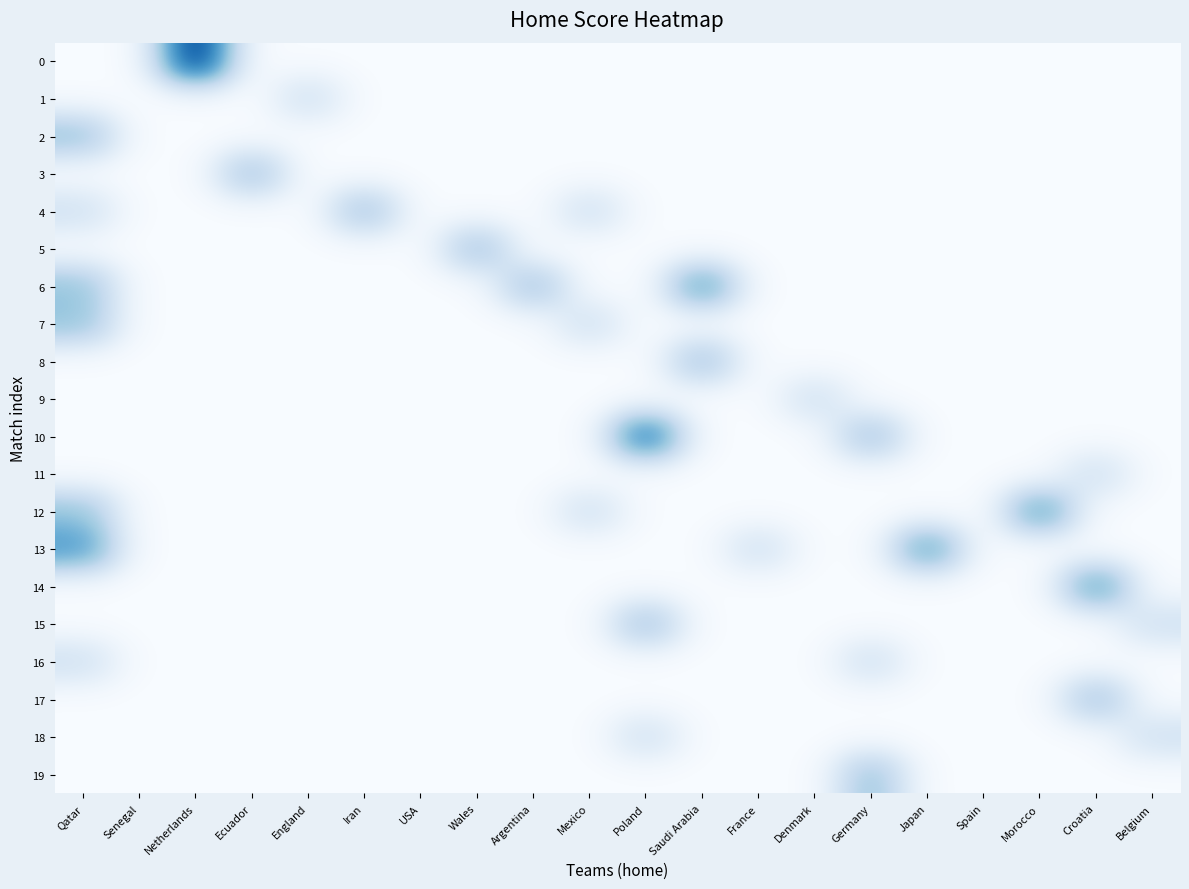

Reading left to right, transcribe all the data shown in this chart.

0: Qatar=0	Senegal=0	Netherlands=5	Ecuador=0	England=0	Iran=0	USA=0	Wales=0	Argentina=0	Mexico=0	Poland=0	Saudi Arabia=0	France=0	Denmark=0	Germany=0	Japan=0	Spain=0	Morocco=0	Croatia=0	Belgium=0
1: Qatar=0	Senegal=0	Netherlands=0	Ecuador=0	England=1	Iran=0	USA=0	Wales=0	Argentina=0	Mexico=0	Poland=0	Saudi Arabia=0	France=0	Denmark=0	Germany=0	Japan=0	Spain=0	Morocco=0	Croatia=0	Belgium=0
2: Qatar=2	Senegal=0	Netherlands=0	Ecuador=0	England=0	Iran=0	USA=0	Wales=0	Argentina=0	Mexico=0	Poland=0	Saudi Arabia=0	France=0	Denmark=0	Germany=0	Japan=0	Spain=0	Morocco=0	Croatia=0	Belgium=0
3: Qatar=0	Senegal=0	Netherlands=0	Ecuador=2	England=0	Iran=0	USA=0	Wales=0	Argentina=0	Mexico=0	Poland=0	Saudi Arabia=0	France=0	Denmark=0	Germany=0	Japan=0	Spain=0	Morocco=0	Croatia=0	Belgium=0
4: Qatar=1	Senegal=0	Netherlands=0	Ecuador=0	England=0	Iran=2	USA=0	Wales=0	Argentina=0	Mexico=1	Poland=0	Saudi Arabia=0	France=0	Denmark=0	Germany=0	Japan=0	Spain=0	Morocco=0	Croatia=0	Belgium=0
5: Qatar=0	Senegal=0	Netherlands=0	Ecuador=0	England=0	Iran=0	USA=0	Wales=2	Argentina=0	Mexico=0	Poland=0	Saudi Arabia=0	France=0	Denmark=0	Germany=0	Japan=0	Spain=0	Morocco=0	Croatia=0	Belgium=0
6: Qatar=2	Senegal=0	Netherlands=0	Ecuador=0	England=0	Iran=0	USA=0	Wales=0	Argentina=2	Mexico=0	Poland=0	Saudi Arabia=3	France=0	Denmark=0	Germany=0	Japan=0	Spain=0	Morocco=0	Croatia=0	Belgium=0
7: Qatar=2	Senegal=0	Netherlands=0	Ecuador=0	England=0	Iran=0	USA=0	Wales=0	Argentina=0	Mexico=1	Poland=0	Saudi Arabia=0	France=0	Denmark=0	Germany=0	Japan=0	Spain=0	Morocco=0	Croatia=0	Belgium=0
8: Qatar=0	Senegal=0	Netherlands=0	Ecuador=0	England=0	Iran=0	USA=0	Wales=0	Argentina=0	Mexico=0	Poland=0	Saudi Arabia=2	France=0	Denmark=0	Germany=0	Japan=0	Spain=0	Morocco=0	Croatia=0	Belgium=0
9: Qatar=0	Senegal=0	Netherlands=0	Ecuador=0	England=0	Iran=0	USA=0	Wales=0	Argentina=0	Mexico=0	Poland=0	Saudi Arabia=0	France=0	Denmark=1	Germany=0	Japan=0	Spain=0	Morocco=0	Croatia=0	Belgium=0
10: Qatar=0	Senegal=0	Netherlands=0	Ecuador=0	England=0	Iran=0	USA=0	Wales=0	Argentina=0	Mexico=0	Poland=4	Saudi Arabia=0	France=0	Denmark=0	Germany=2	Japan=0	Spain=0	Morocco=0	Croatia=0	Belgium=0
11: Qatar=0	Senegal=0	Netherlands=0	Ecuador=0	England=0	Iran=0	USA=0	Wales=0	Argentina=0	Mexico=0	Poland=0	Saudi Arabia=0	France=0	Denmark=0	Germany=0	Japan=0	Spain=0	Morocco=0	Croatia=1	Belgium=0
12: Qatar=2	Senegal=0	Netherlands=0	Ecuador=0	England=0	Iran=0	USA=0	Wales=0	Argentina=0	Mexico=1	Poland=0	Saudi Arabia=0	France=0	Denmark=0	Germany=0	Japan=0	Spain=0	Morocco=3	Croatia=0	Belgium=0
13: Qatar=3	Senegal=0	Netherlands=0	Ecuador=0	England=0	Iran=0	USA=0	Wales=0	Argentina=0	Mexico=0	Poland=0	Saudi Arabia=0	France=1	Denmark=0	Germany=0	Japan=3	Spain=0	Morocco=0	Croatia=0	Belgium=0
14: Qatar=0	Senegal=0	Netherlands=0	Ecuador=0	England=0	Iran=0	USA=0	Wales=0	Argentina=0	Mexico=0	Poland=0	Saudi Arabia=0	France=0	Denmark=0	Germany=0	Japan=0	Spain=0	Morocco=0	Croatia=3	Belgium=0
15: Qatar=0	Senegal=0	Netherlands=0	Ecuador=0	England=0	Iran=0	USA=0	Wales=0	Argentina=0	Mexico=0	Poland=2	Saudi Arabia=0	France=0	Denmark=0	Germany=0	Japan=0	Spain=0	Morocco=0	Croatia=0	Belgium=1
16: Qatar=1	Senegal=0	Netherlands=0	Ecuador=0	England=0	Iran=0	USA=0	Wales=0	Argentina=0	Mexico=0	Poland=0	Saudi Arabia=0	France=0	Denmark=0	Germany=1	Japan=0	Spain=0	Morocco=0	Croatia=0	Belgium=0
17: Qatar=0	Senegal=0	Netherlands=0	Ecuador=0	England=0	Iran=0	USA=0	Wales=0	Argentina=0	Mexico=0	Poland=0	Saudi Arabia=0	France=0	Denmark=0	Germany=0	Japan=0	Spain=0	Morocco=0	Croatia=2	Belgium=0
18: Qatar=0	Senegal=0	Netherlands=0	Ecuador=0	England=0	Iran=0	USA=0	Wales=0	Argentina=0	Mexico=0	Poland=1	Saudi Arabia=0	France=0	Denmark=0	Germany=0	Japan=0	Spain=0	Morocco=0	Croatia=0	Belgium=1
19: Qatar=0	Senegal=0	Netherlands=0	Ecuador=0	England=0	Iran=0	USA=0	Wales=0	Argentina=0	Mexico=0	Poland=0	Saudi Arabia=0	France=0	Denmark=0	Germany=2	Japan=0	Spain=0	Morocco=0	Croatia=0	Belgium=0